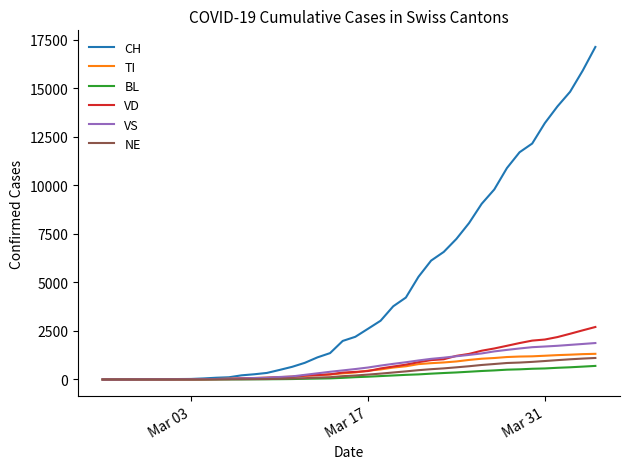

Which series has the widest spread of values?

CH